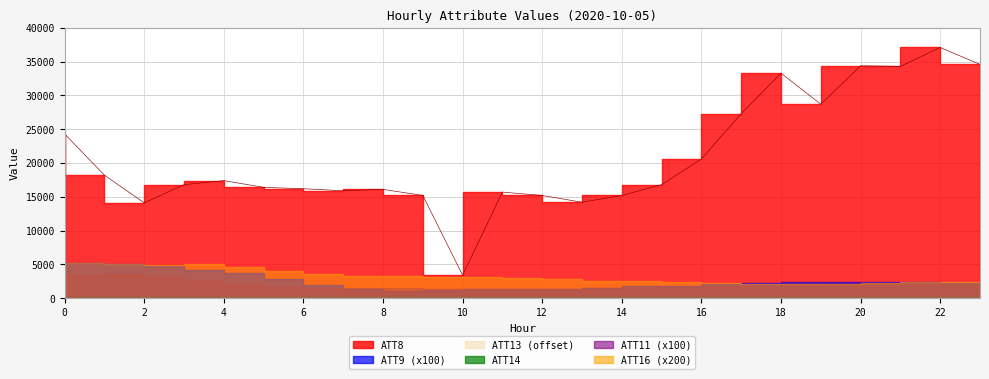

Between 20 and 6, which is larger?

20